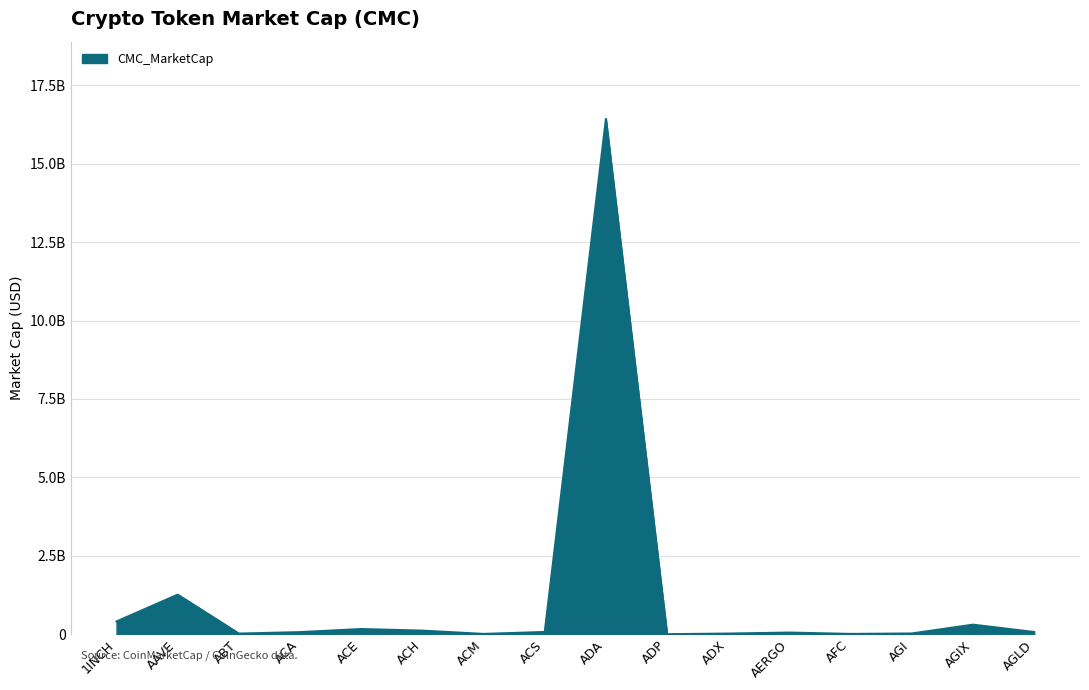

Between ADA and ACA, which is larger?

ADA